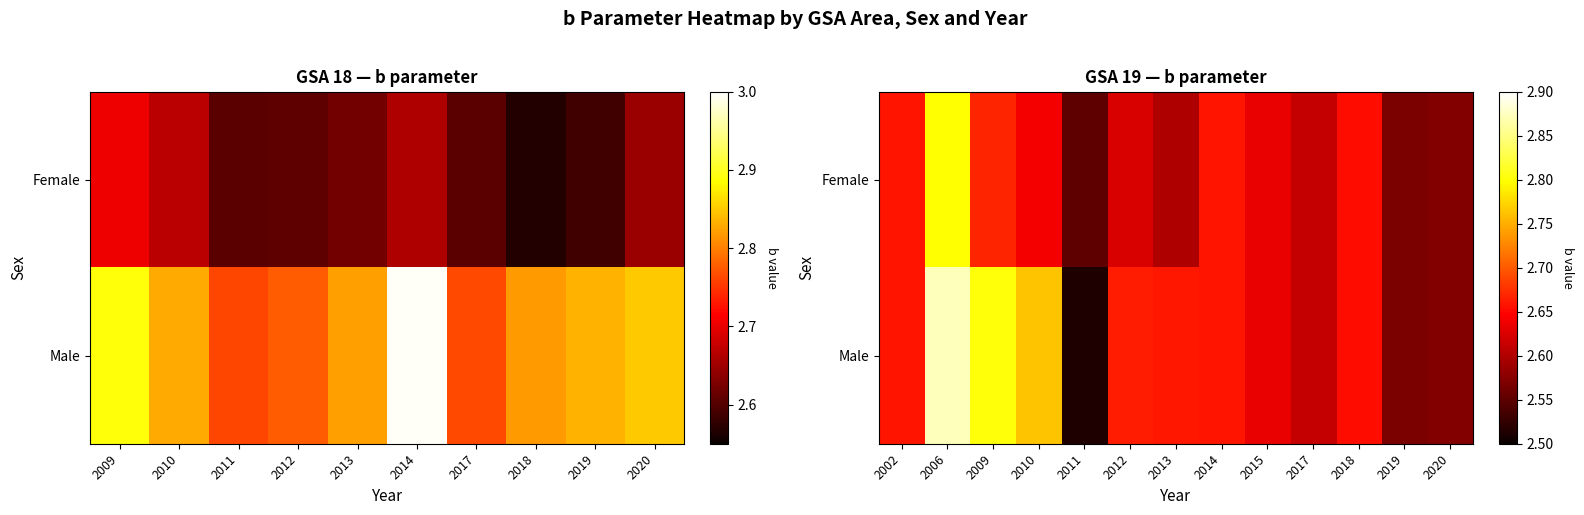

Reading right to left, extract all data points from this chart.

row_0: 2.6	2.6	2.7	2.6	2.6	2.7	2.6	2.6	2.6	2.6	2.7	2.8	2.7
row_1: 2.6	2.6	2.7	2.6	2.6	2.7	2.7	2.7	2.5	2.8	2.8	2.9	2.7